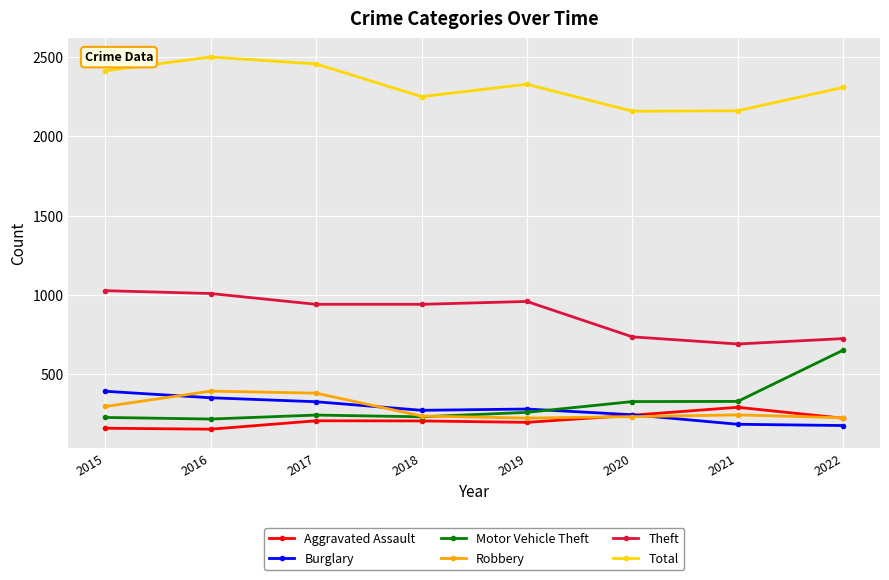

At 2015, list the series in order from largest to smallest.

Total, Theft, Burglary, Robbery, Motor Vehicle Theft, Aggravated Assault